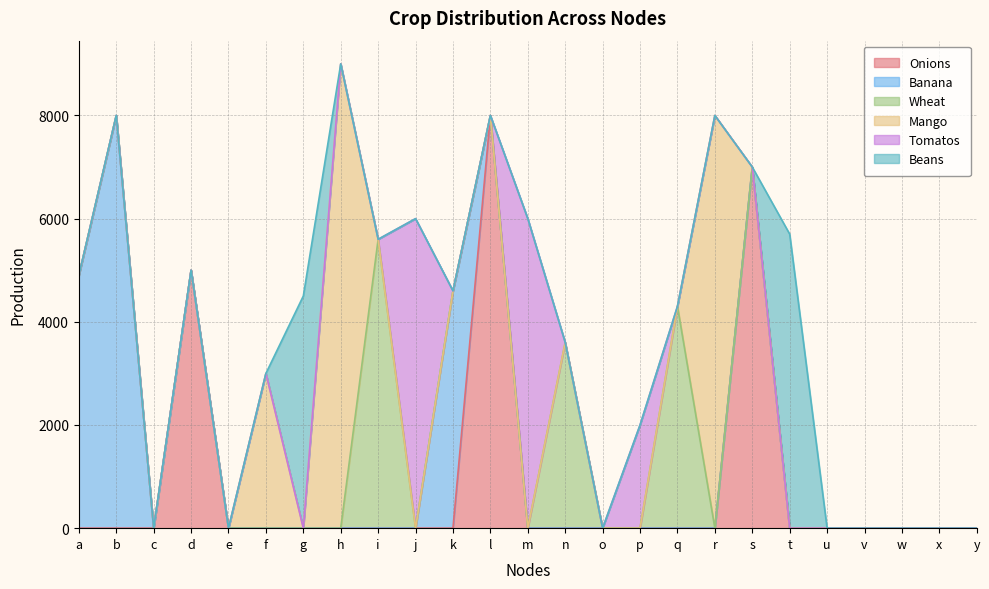

How many times do Tomatos and Wheat cross each other?

3